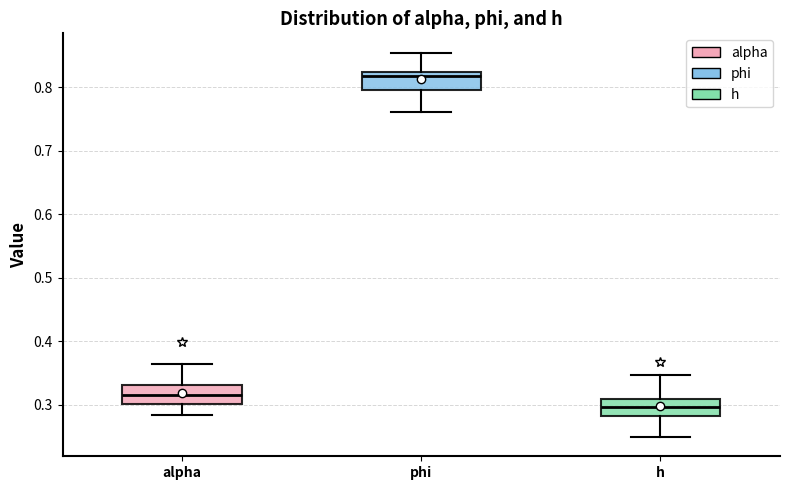

Which box's median line is the highest?

phi